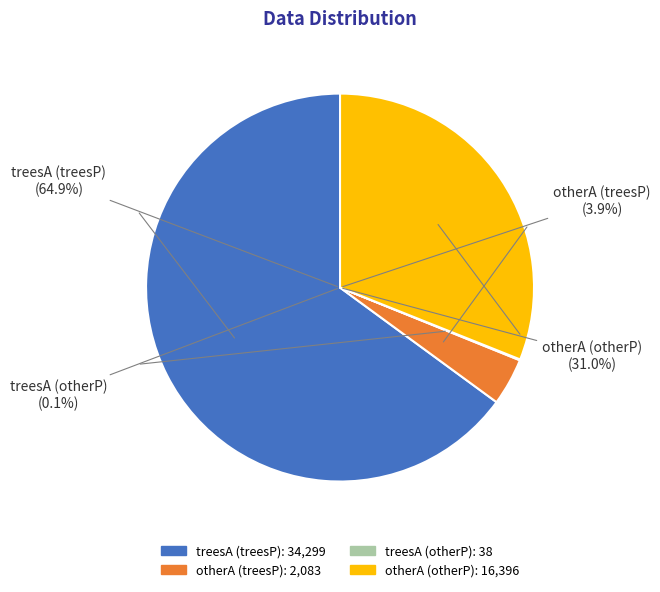

To the nearest percent, what is the difference between the largest and smallest slice percentages?

65%